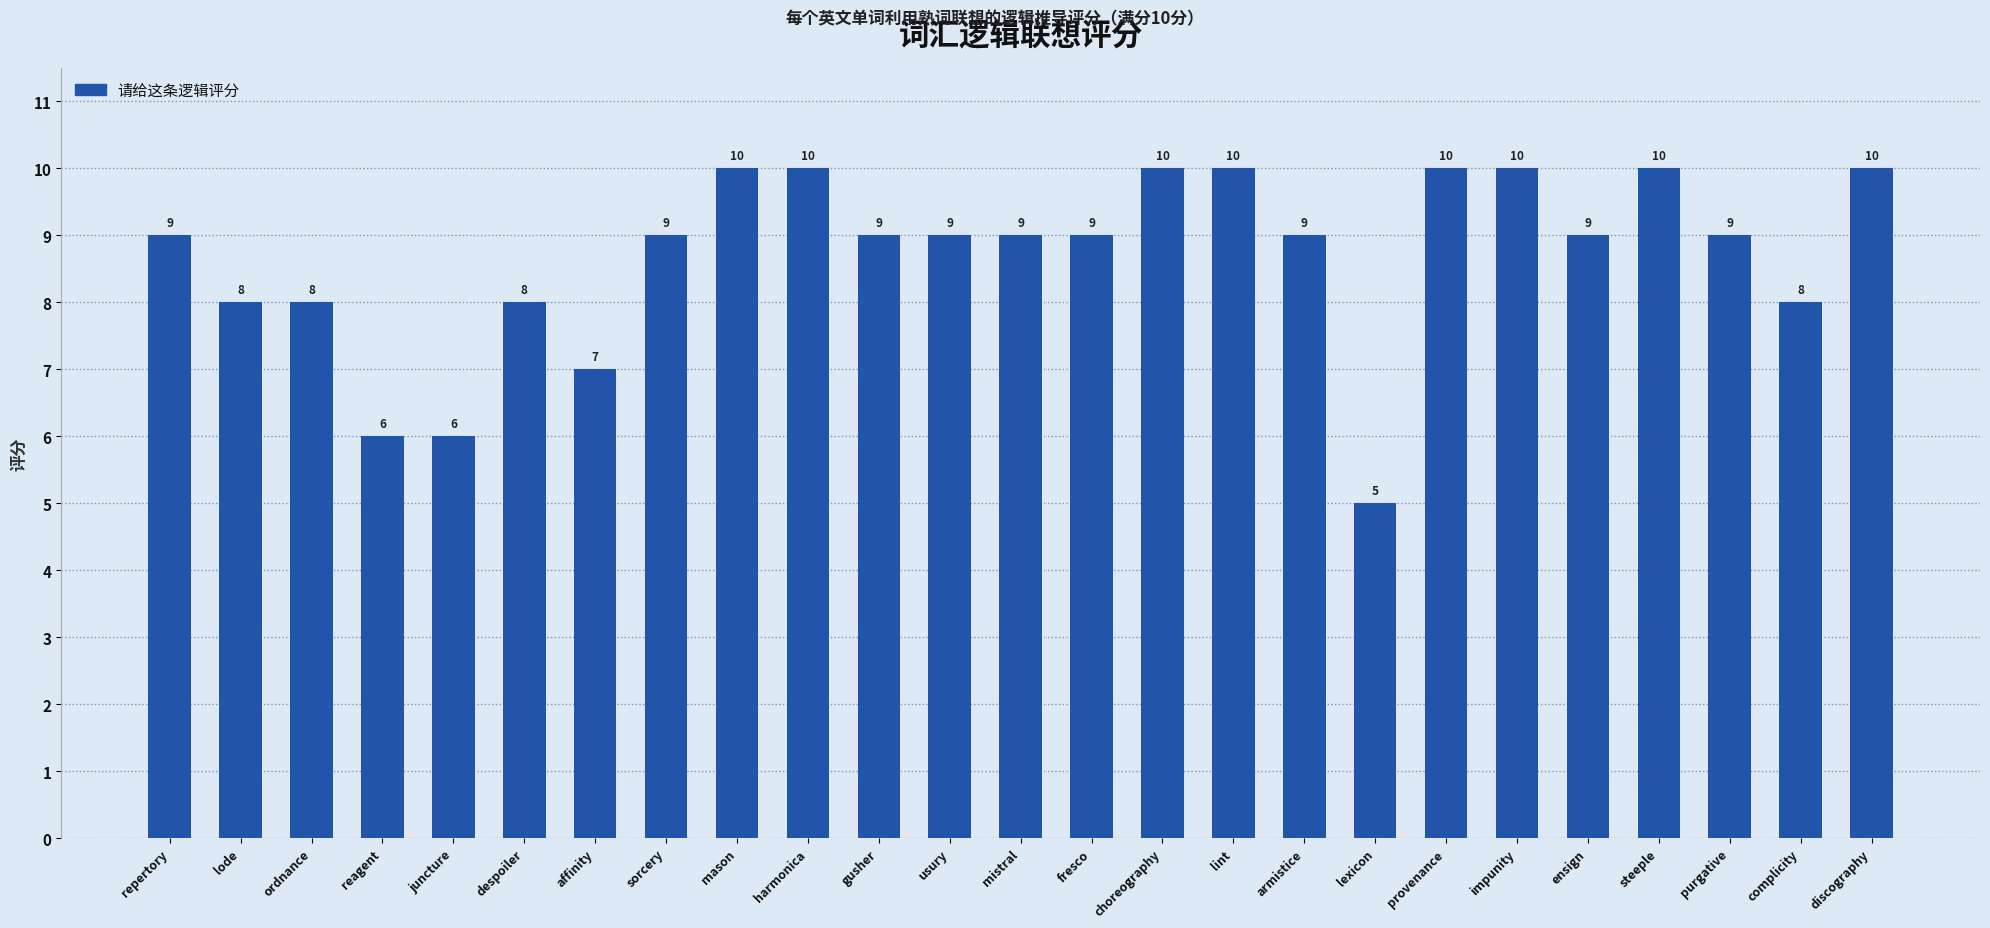

What is the average value?

9